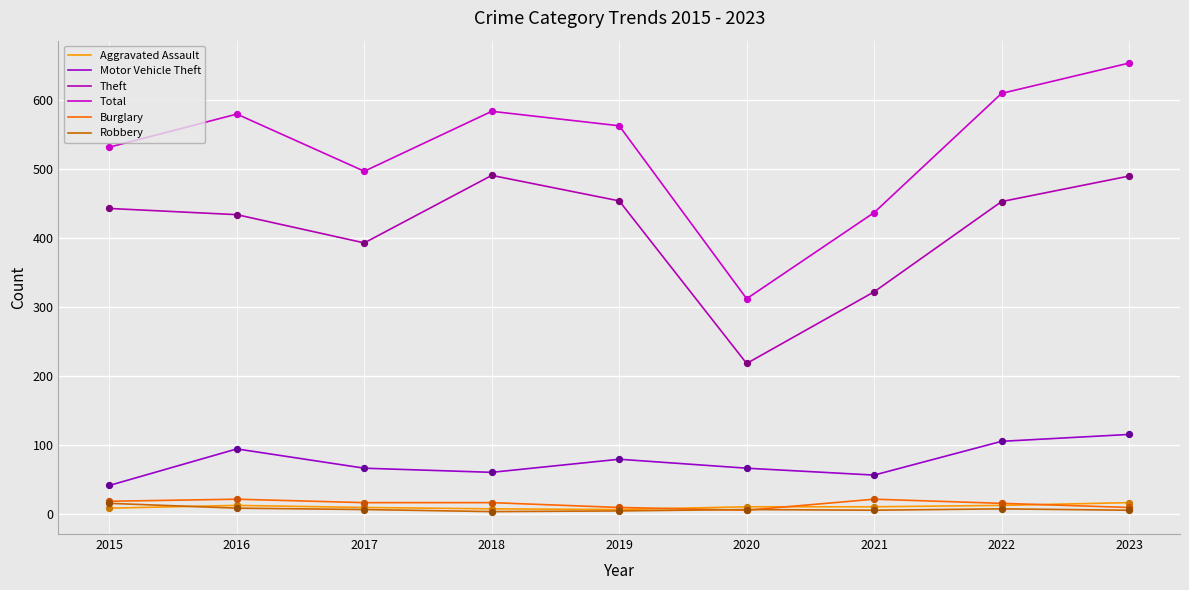

How many lines are shown in the chart?

6